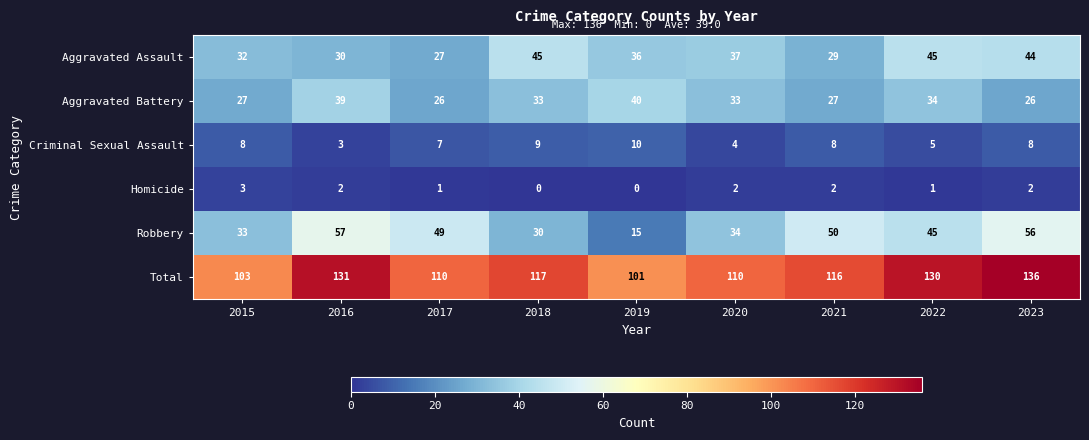

What is the greatest value displayed?

136